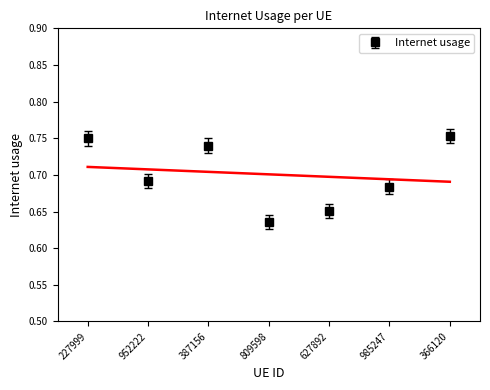

Reading left to right, transcribe all the data shown in this chart.

0.7	0.7	0.7	0.6	0.7	0.7	0.8